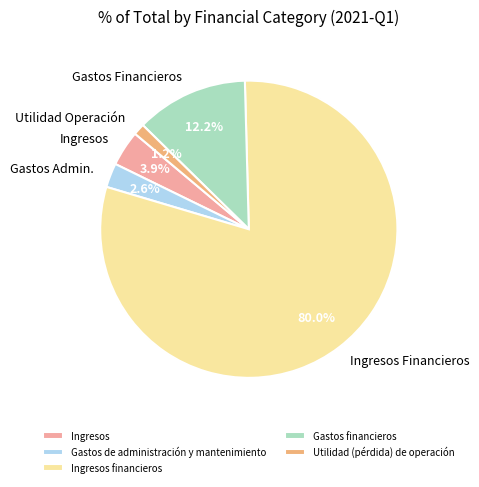

Which has a higher value, Gastos de administración y mantenimiento or Gastos financieros?

Gastos financieros